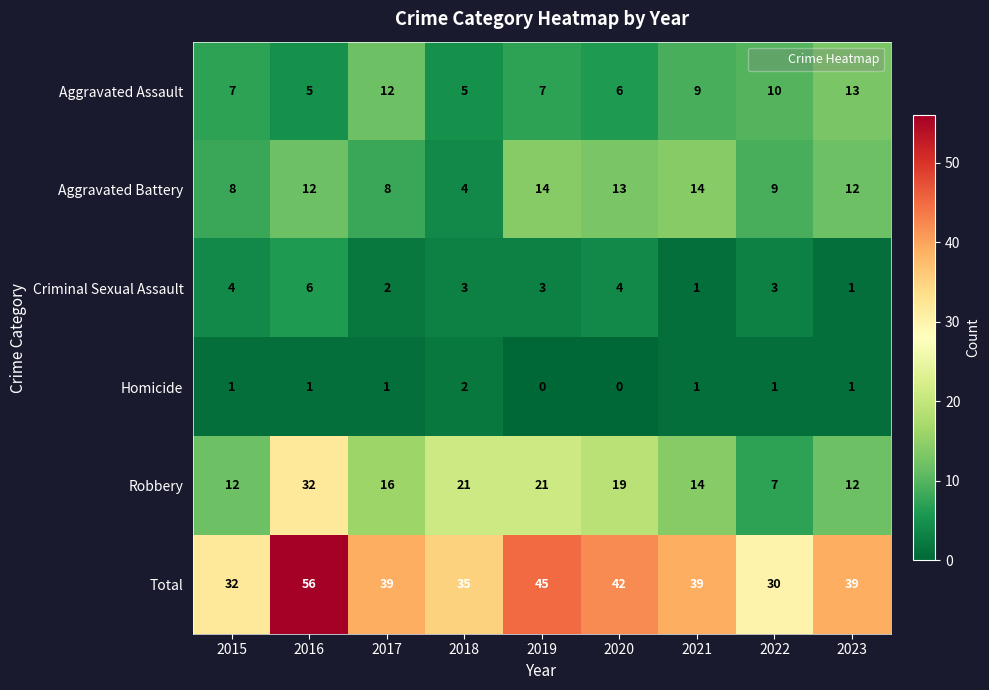

Count the number of categories in the chart.

9